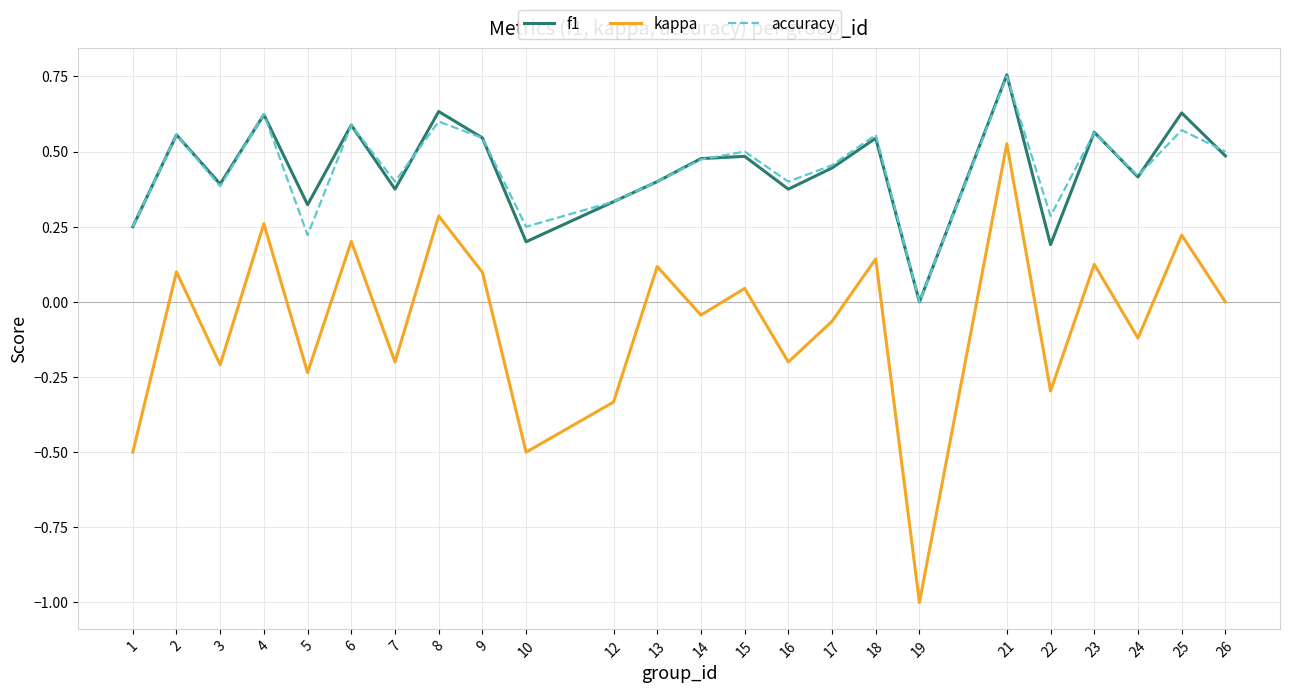

True or false: f1 and kappa intersect in this chart.

False